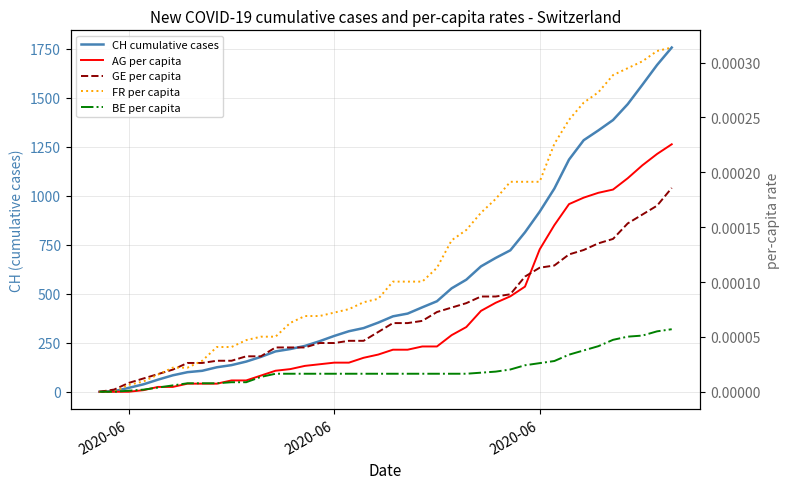

Is this an area chart (filled region under the line)?

No